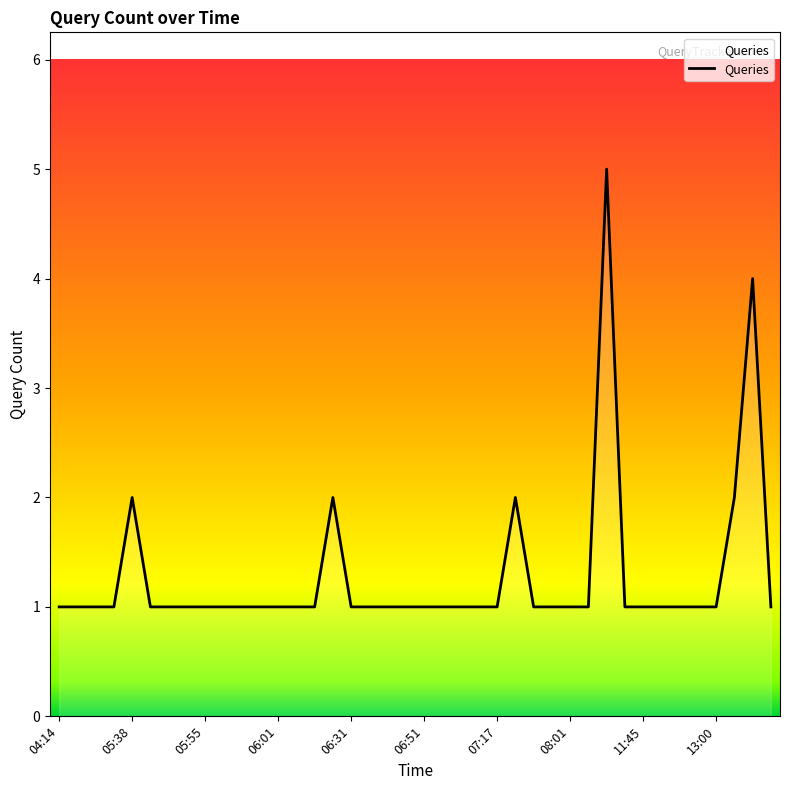

Count the number of data series in this chart.

1